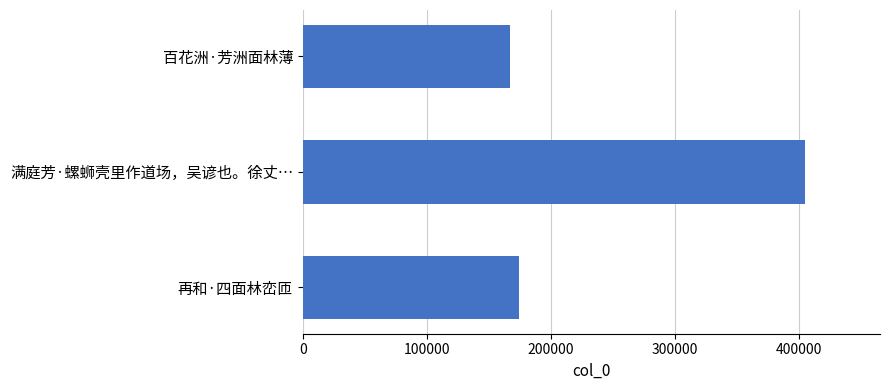

Rank the categories by value from lowest to highest.

百花洲·芳洲面林薄, 再和·四面林峦匝, 满庭芳·螺蛳壳里作道场，吴谚也。徐丈…